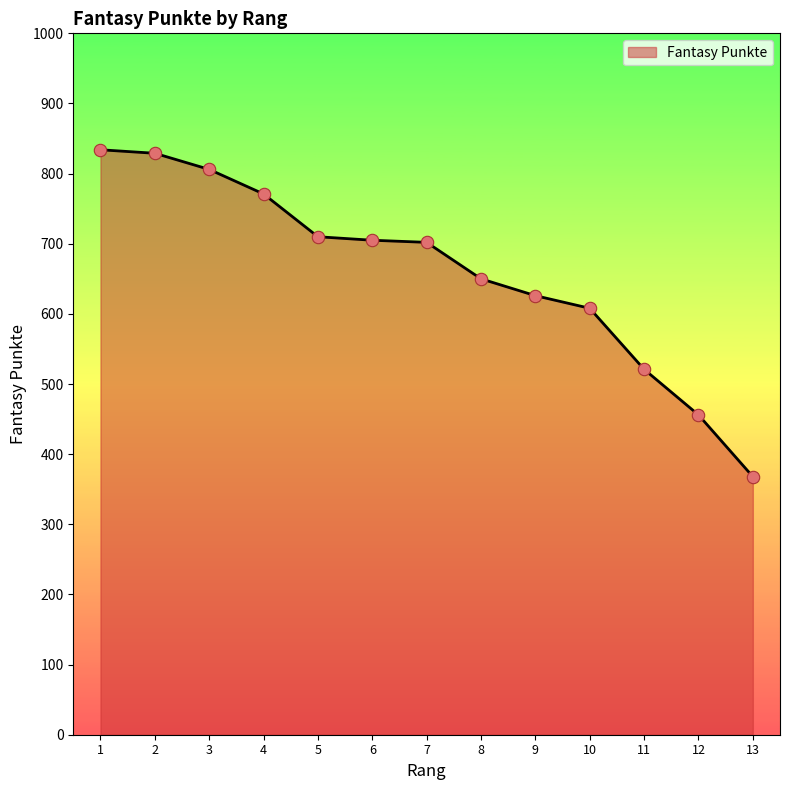

Which has a higher value, 4 or 12?

4